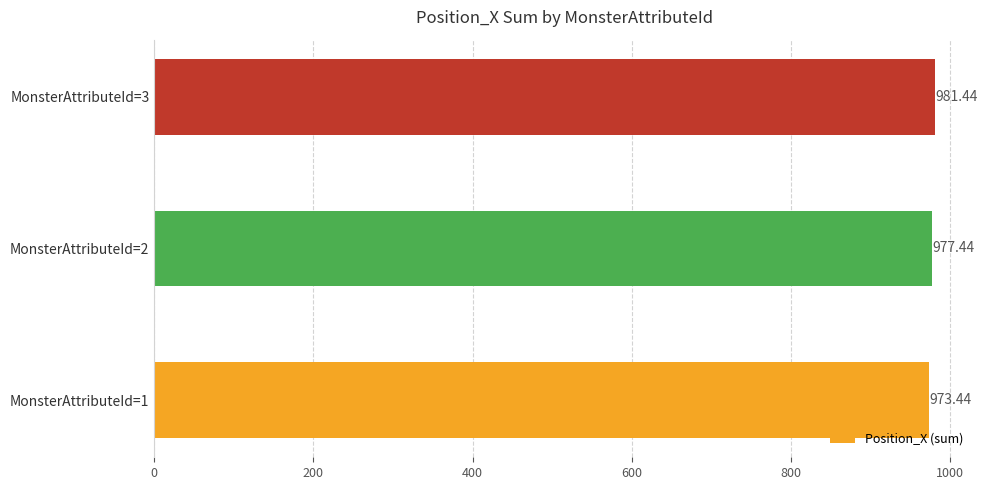

Rank the categories by value from highest to lowest.

MonsterAttributeId=3, MonsterAttributeId=2, MonsterAttributeId=1